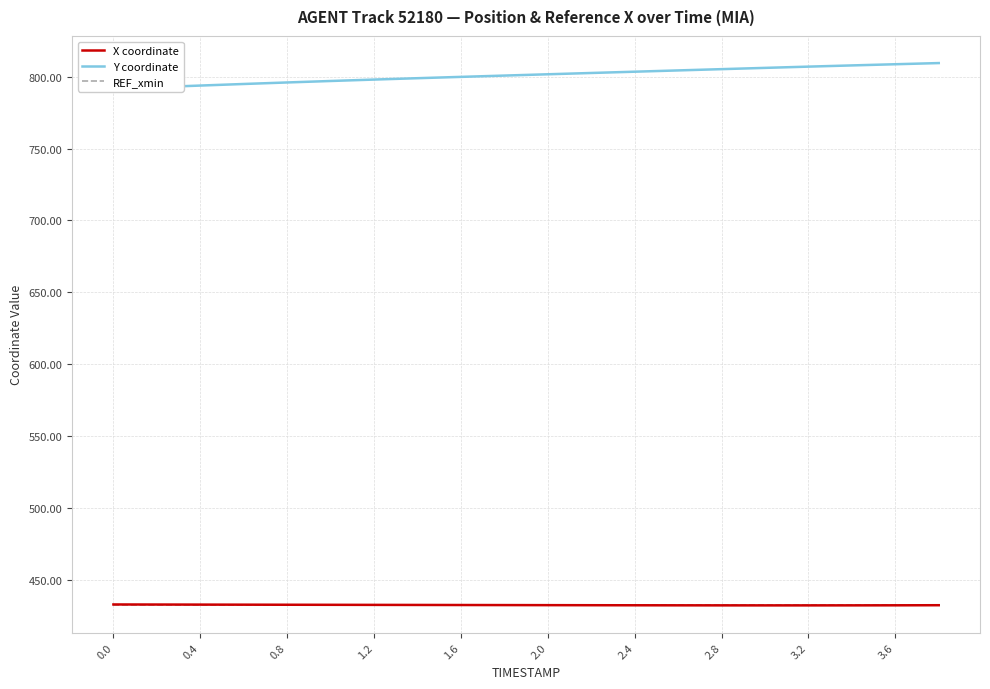

Reading left to right, extract all data points from this chart.

X coordinate: 432.6	432.6	432.5	432.5	432.4	432.4	432.3	432.3	432.2	432.2	432.1	432.1	432.1	432.0	432.0	432.0	432.0	432.0	432.0	432.1
Y coordinate: 791.5	792.7	793.8	794.9	796.0	797.0	798.0	798.9	799.9	800.8	801.7	802.6	803.5	804.4	805.2	806.1	807.0	807.8	808.7	809.5
REF_xmin: 431.9	431.9	431.9	431.9	431.9	431.9	431.9	431.9	431.9	431.9	431.9	431.9	431.9	431.9	431.9	431.9	431.9	431.9	431.9	431.9